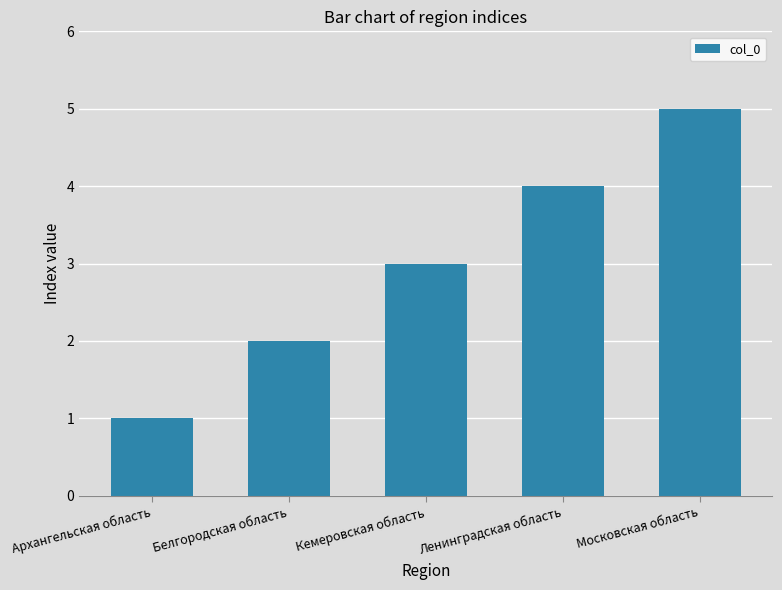

What position from the left is Кемеровская область?

3